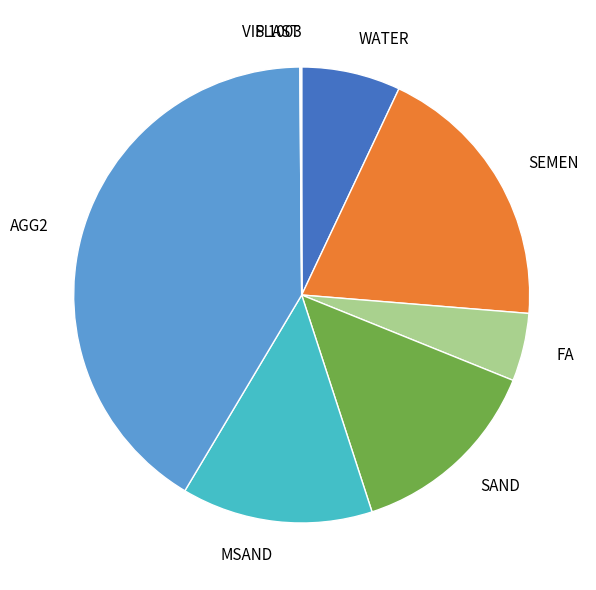

True or false: FA accounts for 5% of the total.

True